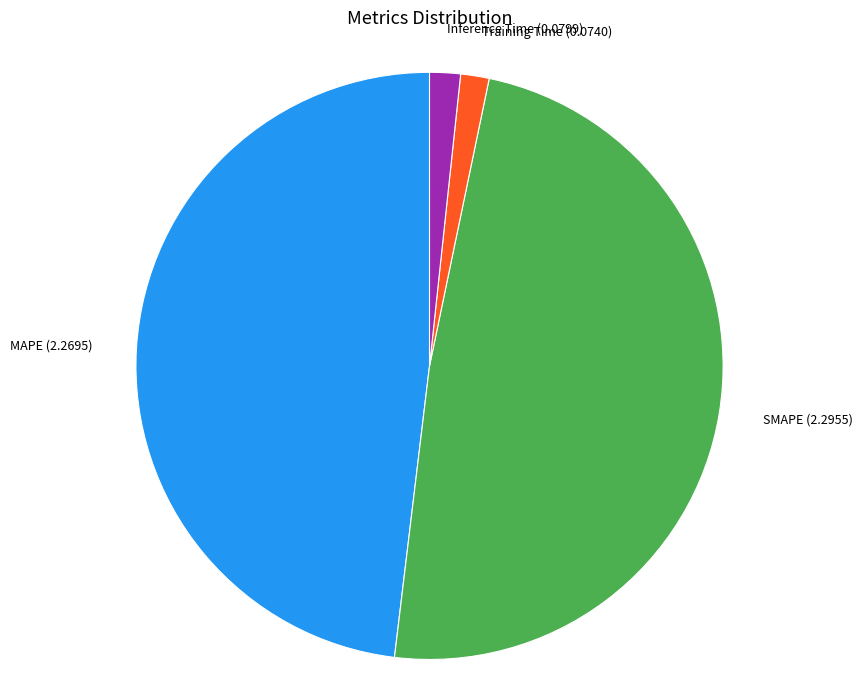

True or false: MAPE accounts for 35% of the total.

False